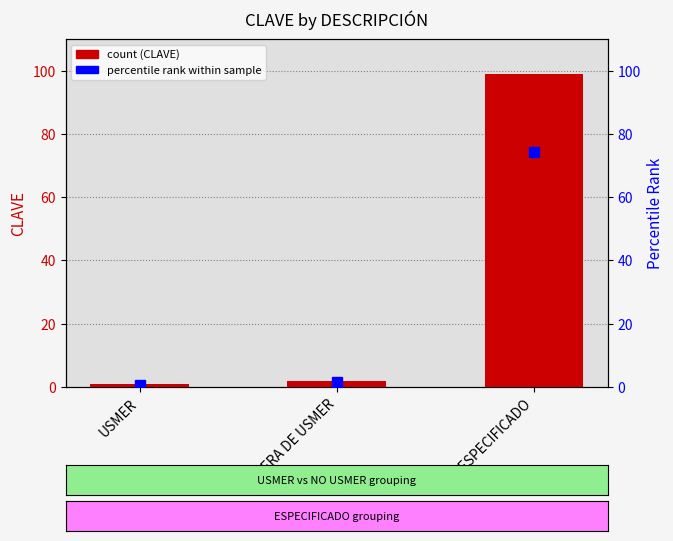

Which has a higher value, FUERA DE USMER or NO ESPECIFICADO?

NO ESPECIFICADO